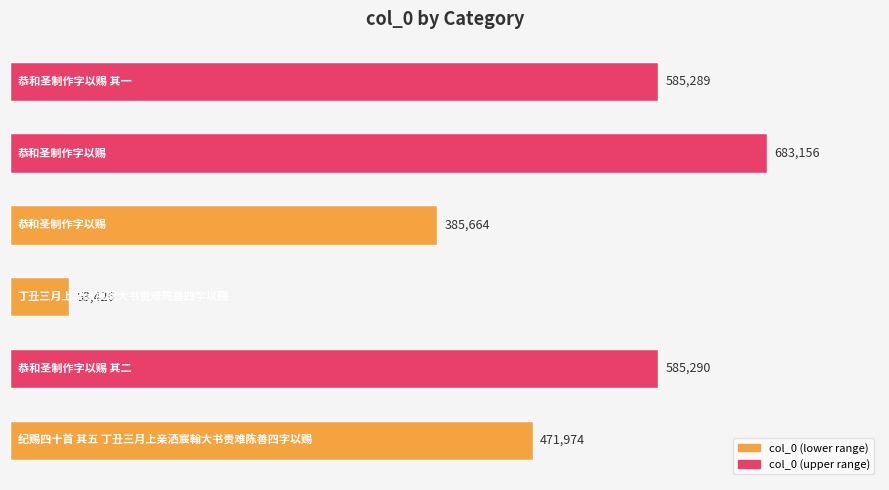

What is the value of the 4th bar from the top?

53426